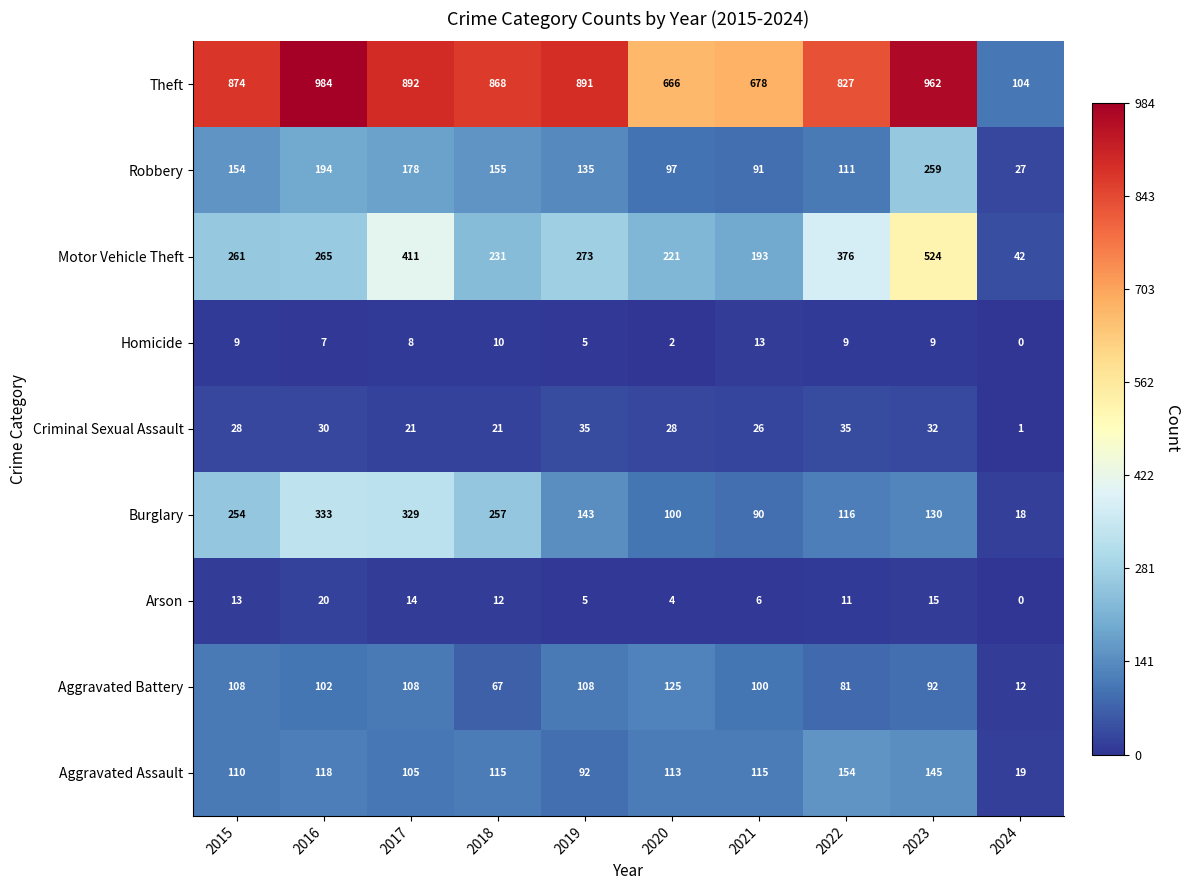

What is the maximum value for Homicide?

13